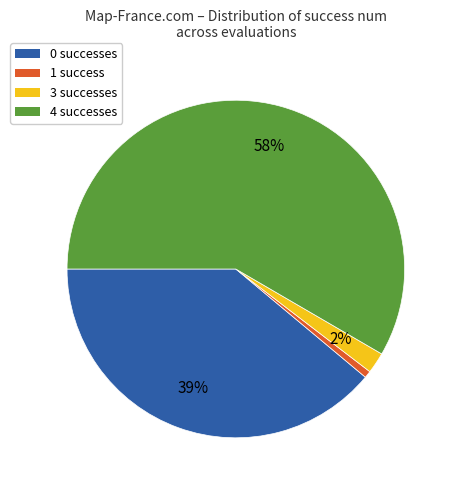

To the nearest percent, what is the average slice percentage?

25%